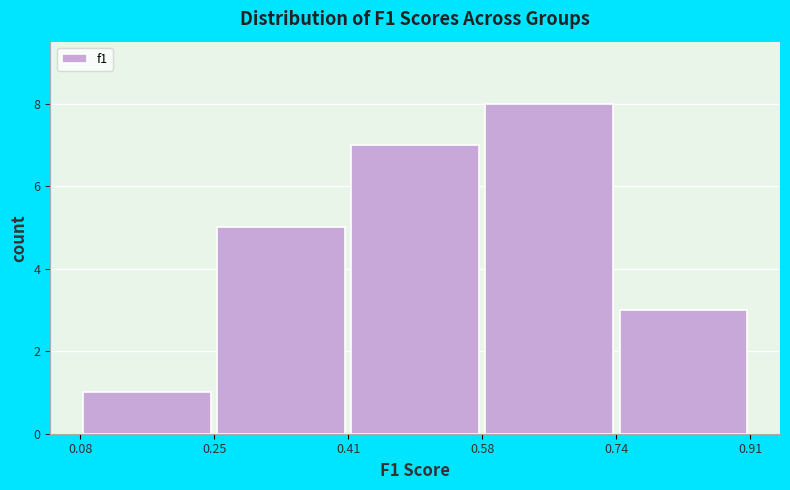

Reading left to right, list every bar in this chart as the range it spans on the x-axis followed by its height. The values are not printed on the chart, so give them approximately, as read against the axis.

0.08 to 0.25: 1
0.25 to 0.41: 5
0.41 to 0.58: 7
0.58 to 0.74: 8
0.74 to 0.91: 3